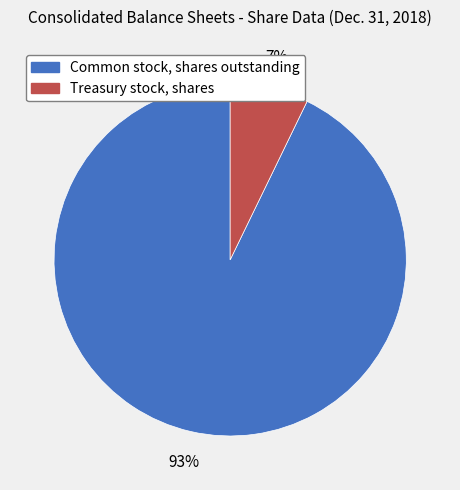

To the nearest percent, what portion does Treasury stock, shares represent?

7%